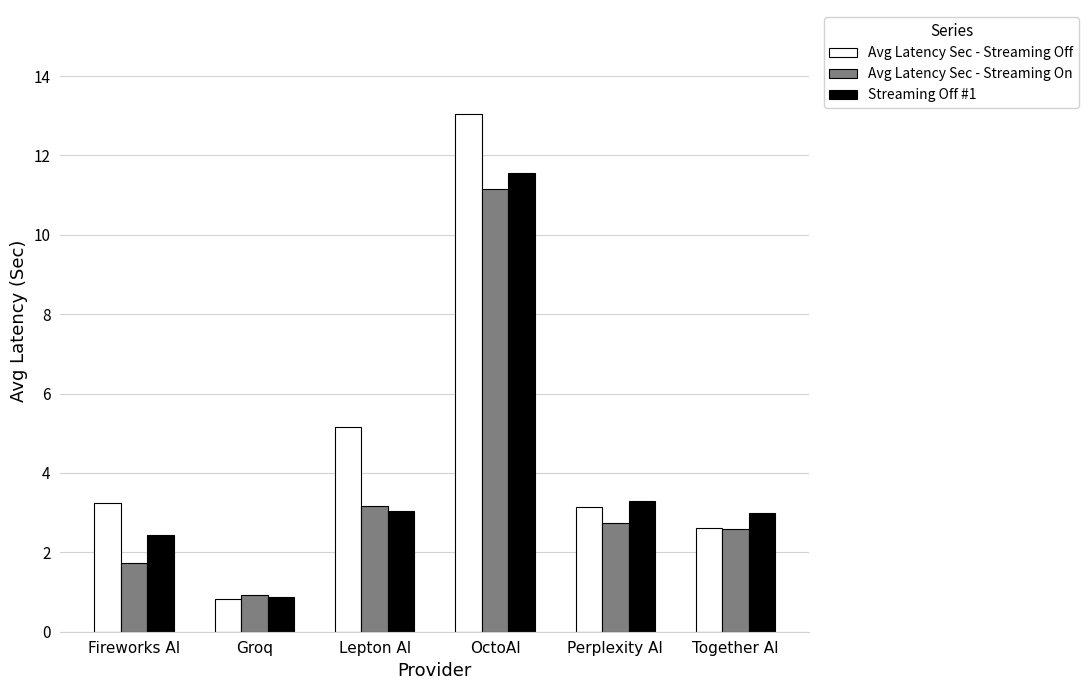

Which series has the widest spread of values?

Avg Latency Sec - Streaming Off